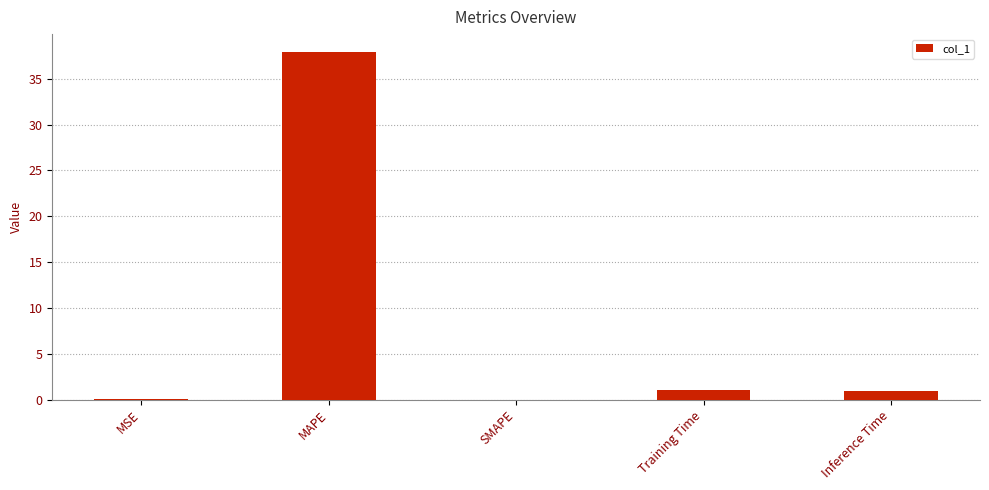

What is the greatest value displayed?

38.0